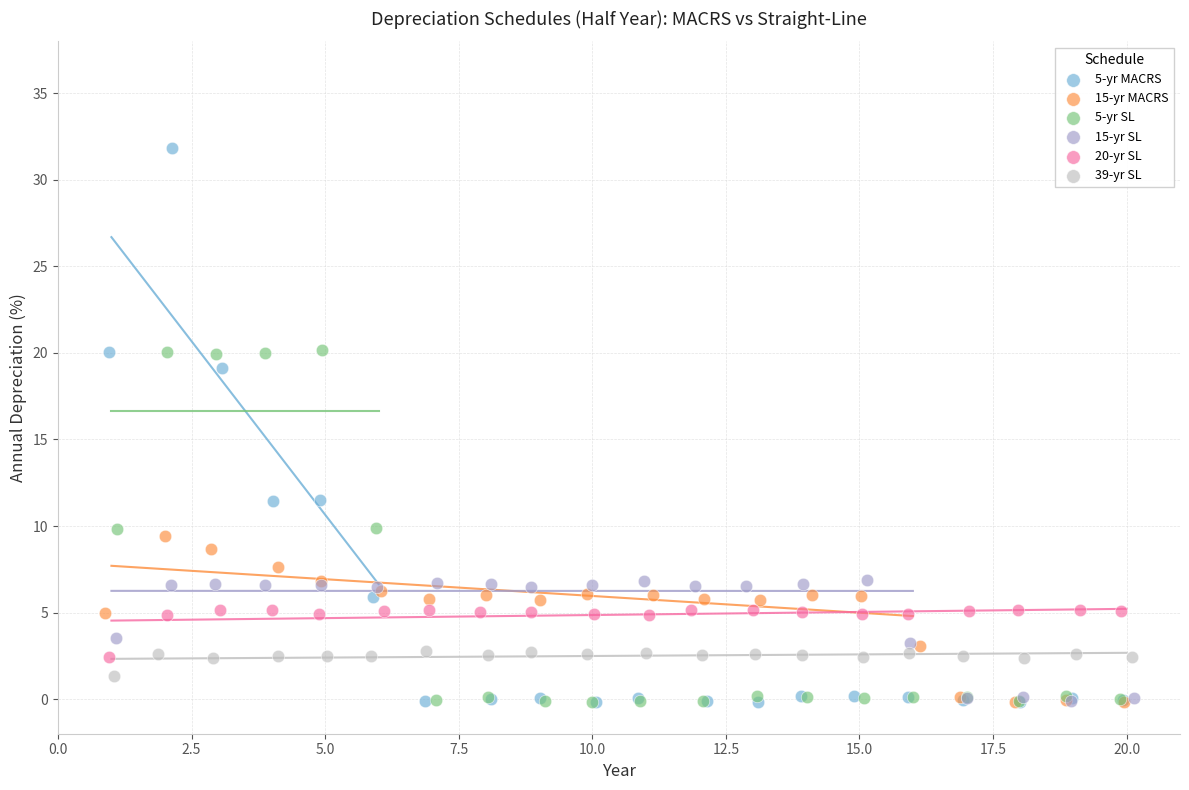

Which series has the largest Y range (max minus min)?

5-yr MACRS